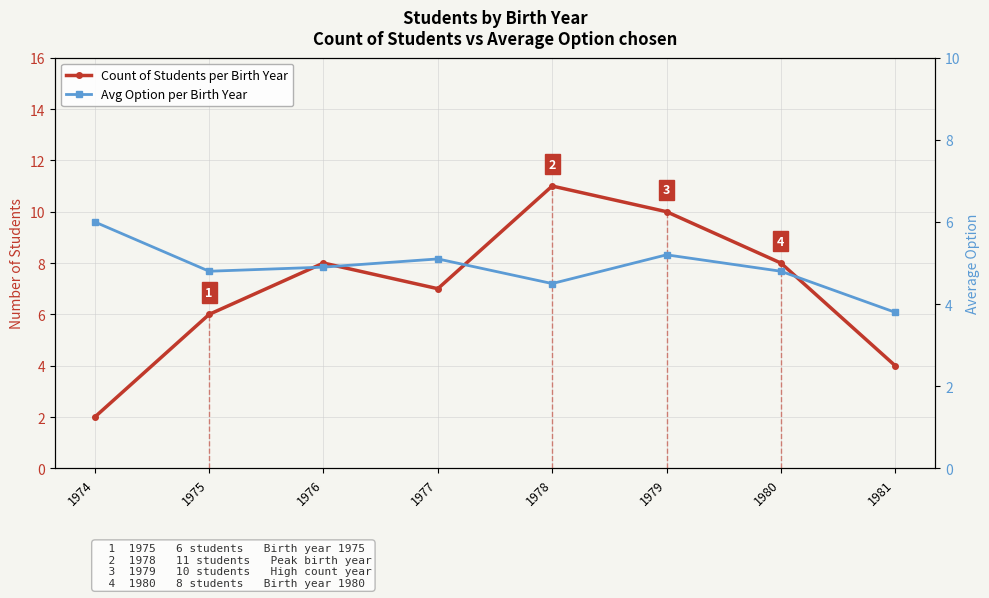

What is the approximate value of Avg Option per Birth Year at 1975?

4.8